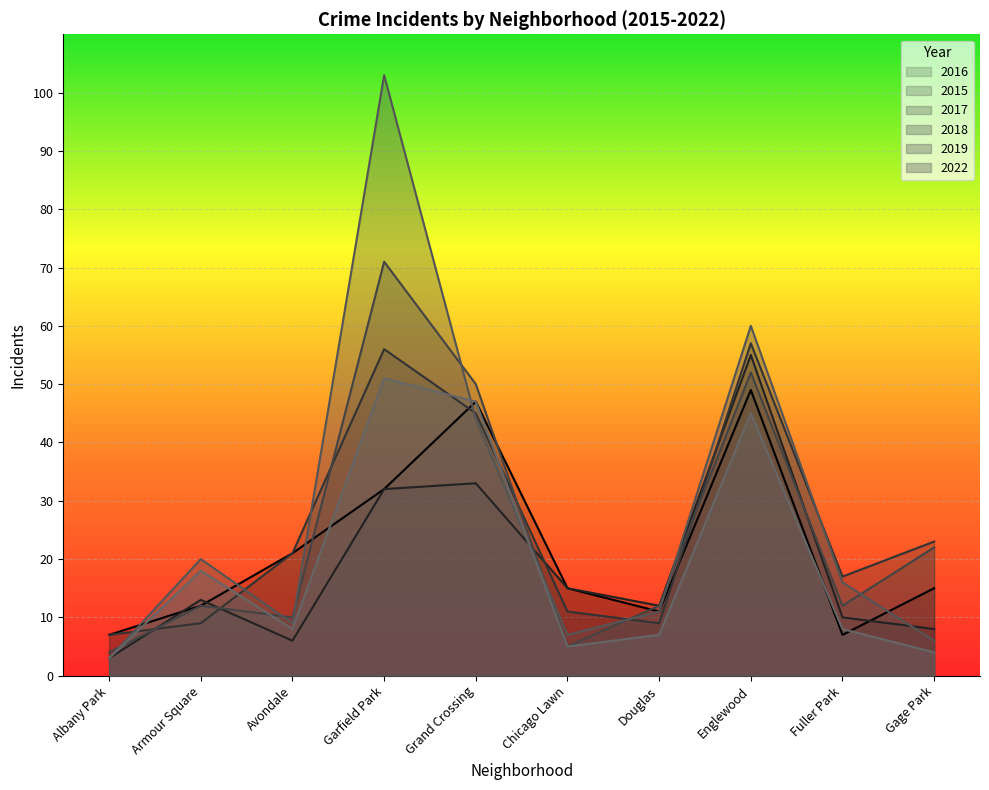

The value of 2019 at Chicago Lawn is 7. True or false?

True